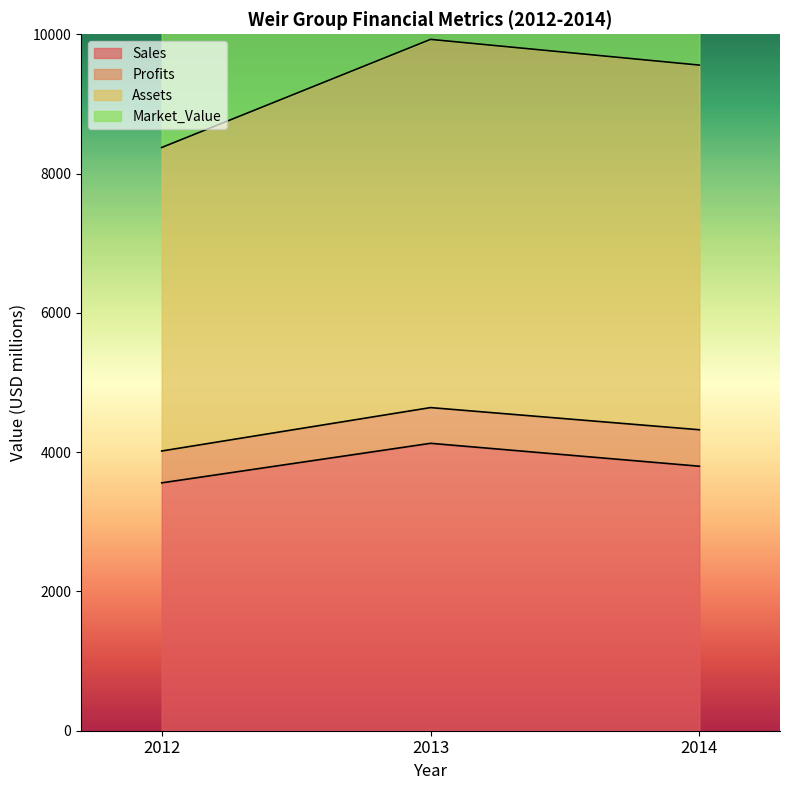

The Sales series shows 4127 at 2013. True or false?

True